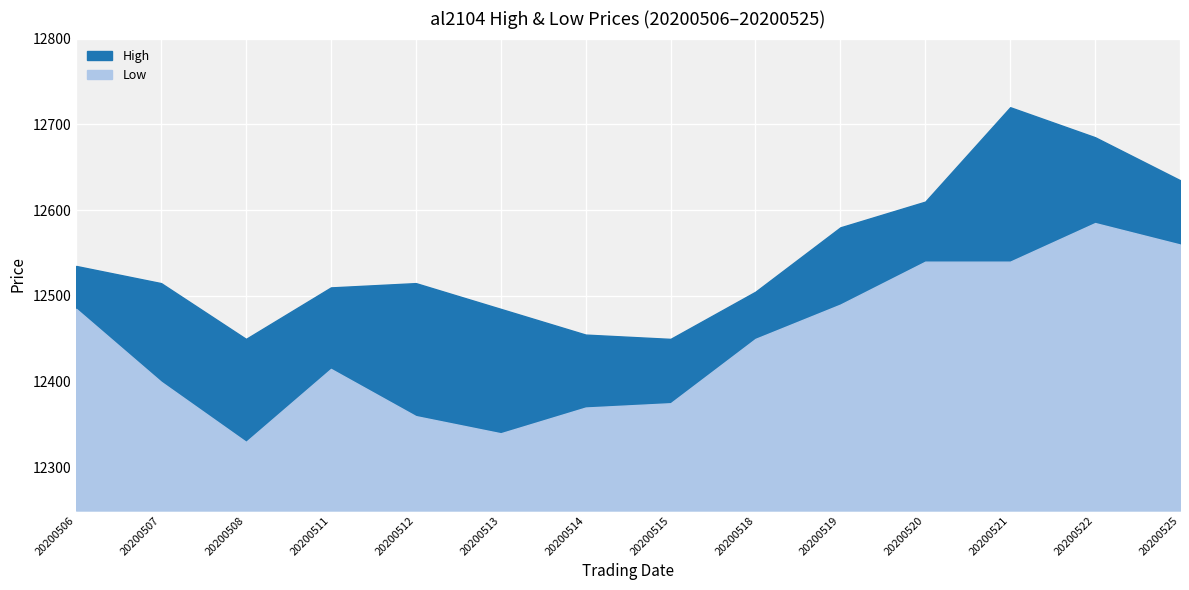

What is the spread (max minus min) of values at 20200508?

120